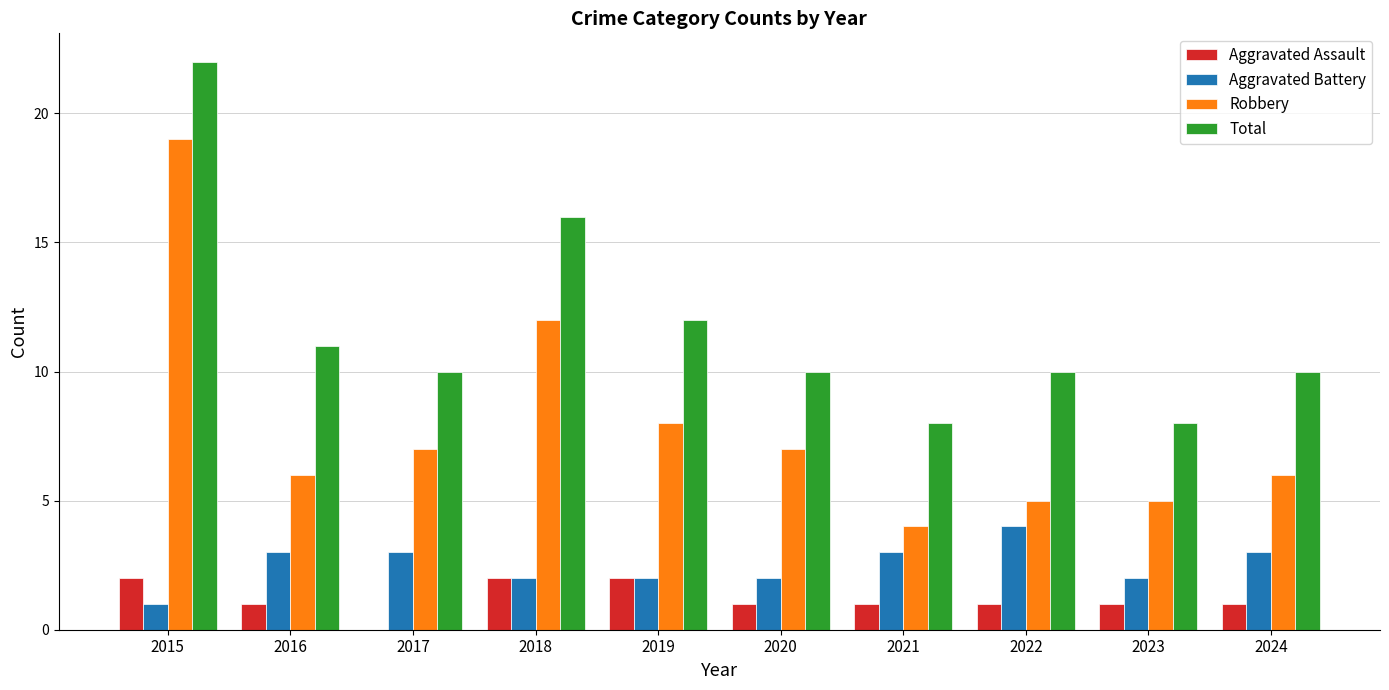

Where is Total nearest to the value 15?

2018